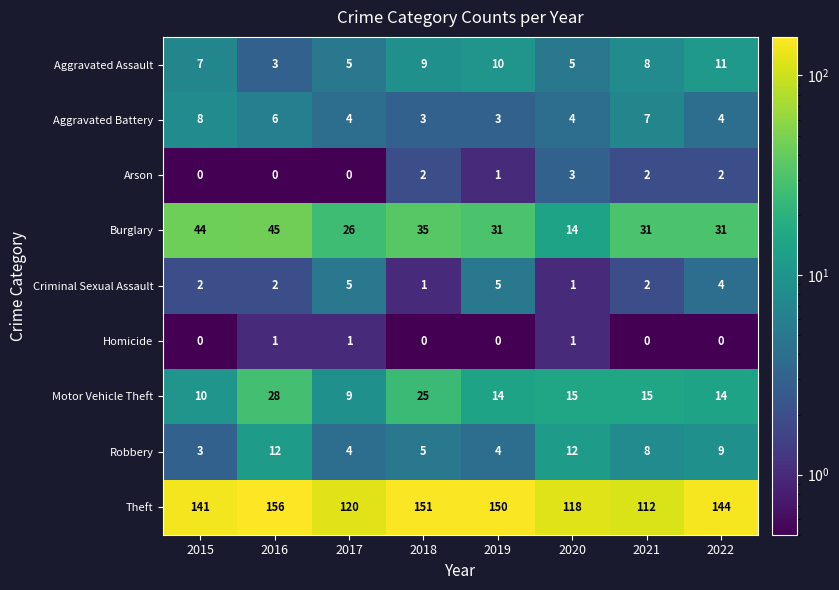

At which category is the sum across all series the highest?

2016